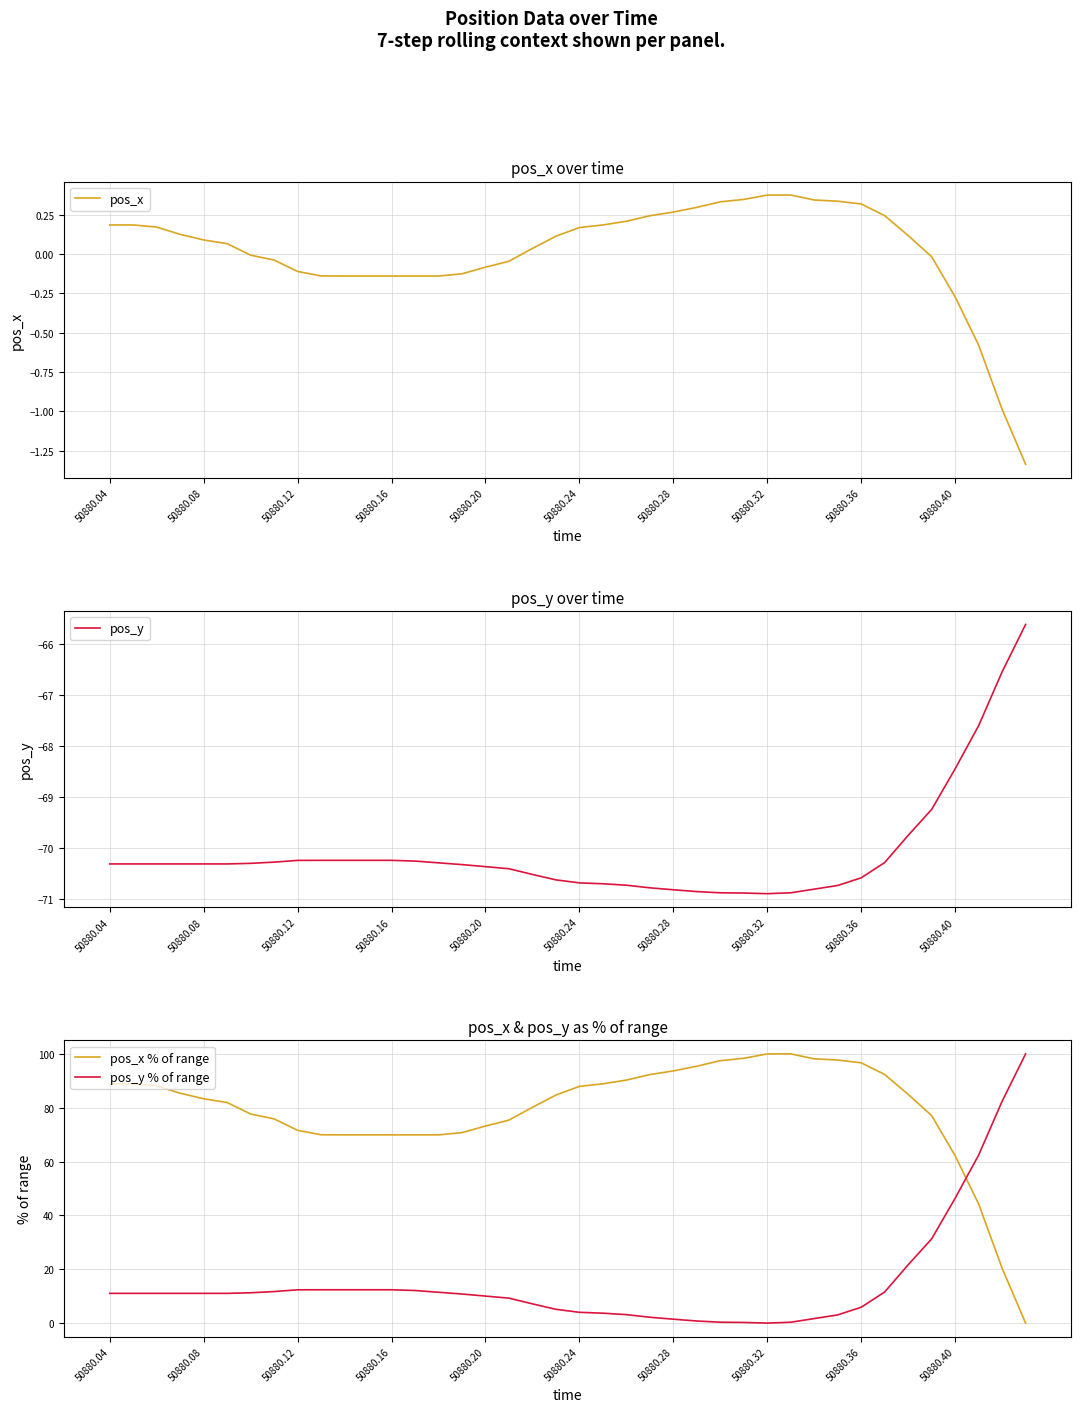

Where is pos_y % of range nearest to the value 50?

50880.40